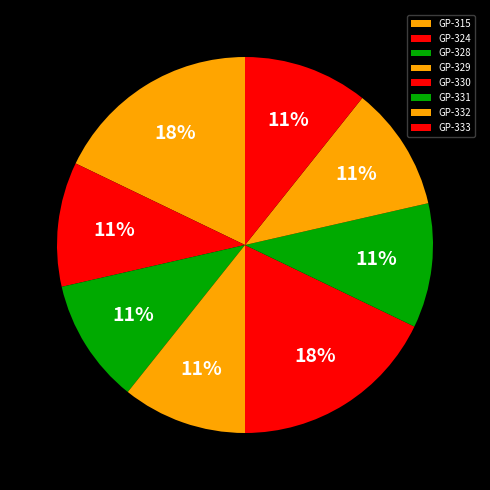

Count the number of slices in the pie.

8